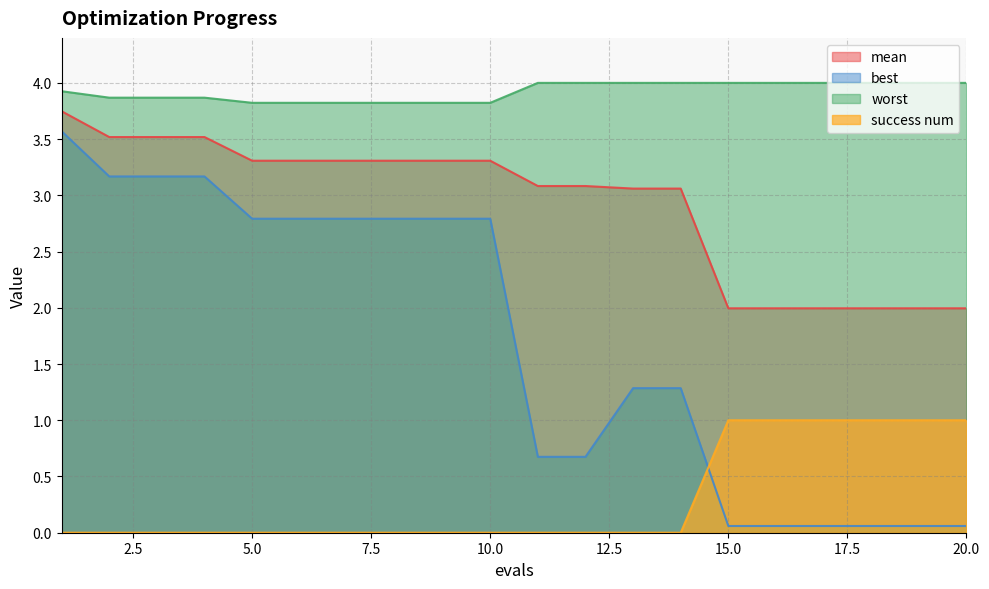

How many data points does each series have?

20